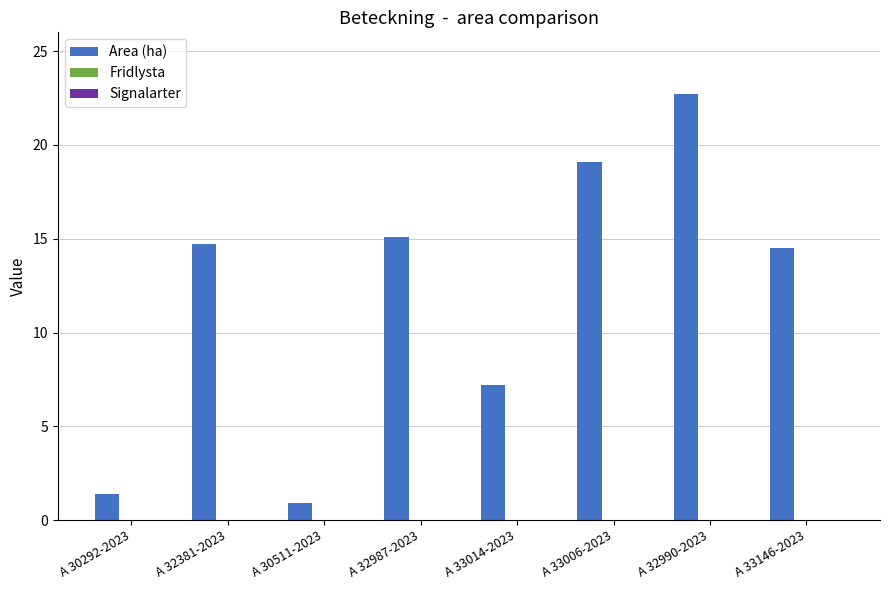

Count the number of categories in the chart.

8